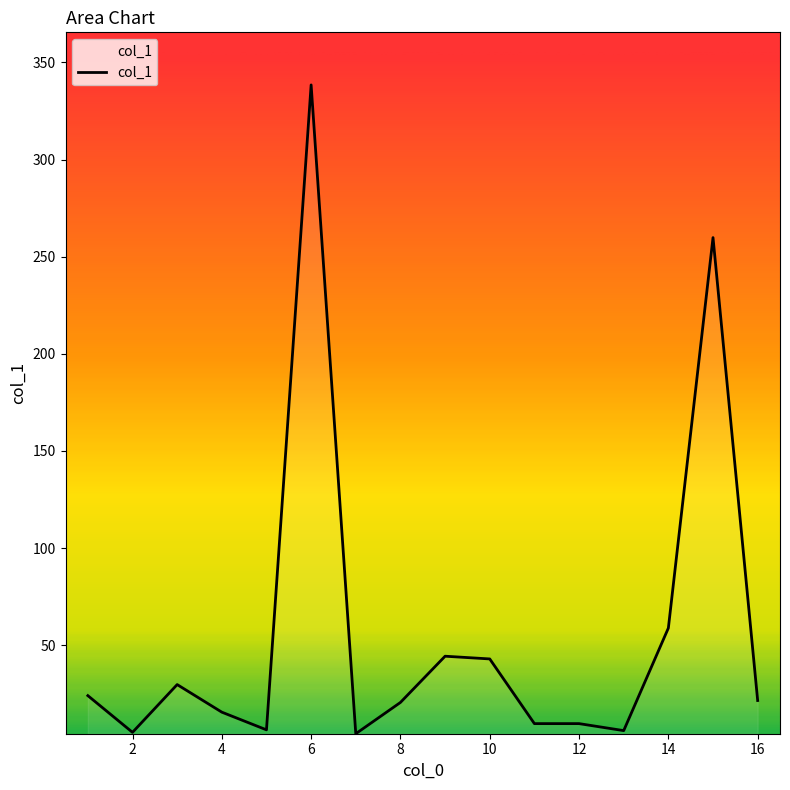

What is the greatest value displayed?

338.4